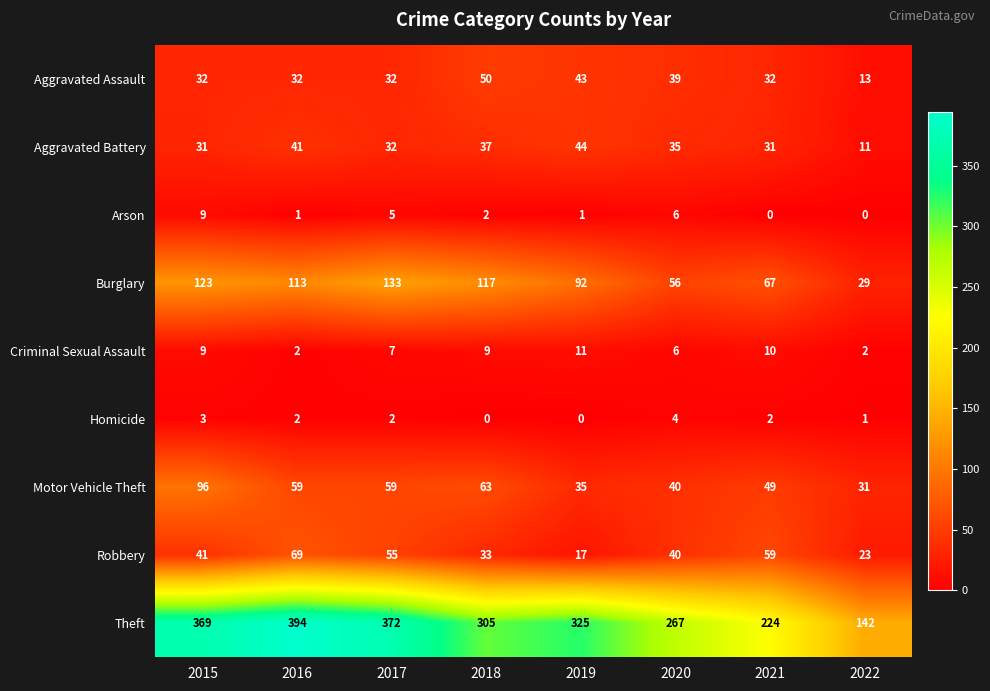

What value does the Criminal Sexual Assault series have at 2021?

10